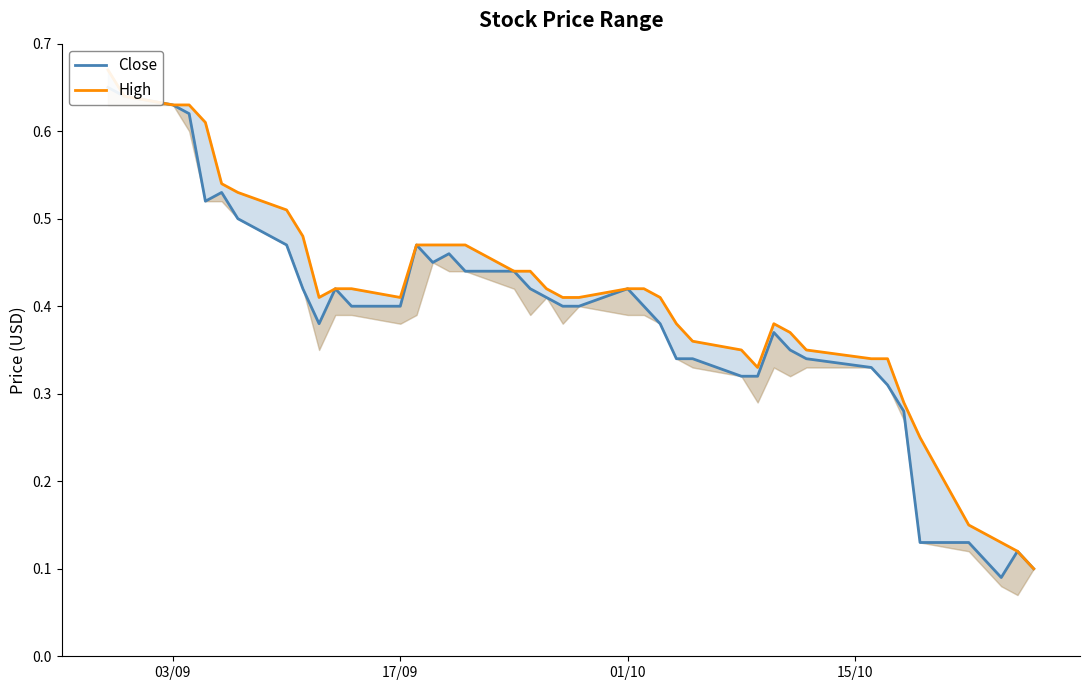

Count the Close values in the range 0 to 1.

40